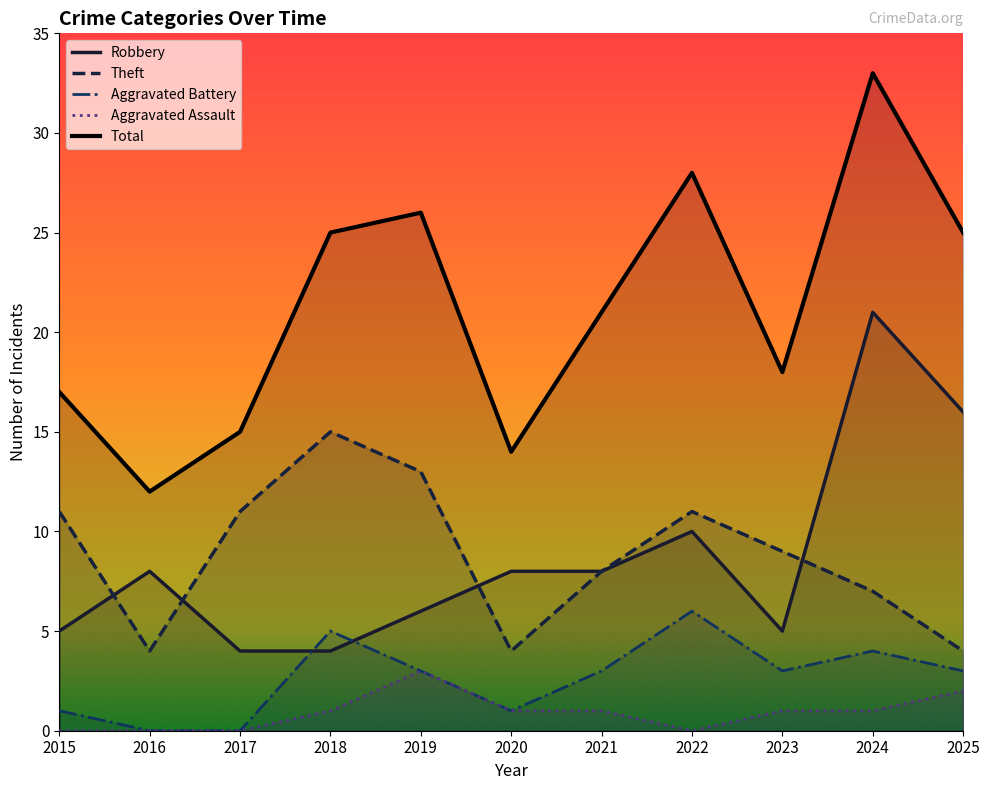

Reading right to left, list all the values displayed in this chart.

Robbery: 2025=16	2024=21	2023=5	2022=10	2021=8	2020=8	2019=6	2018=4	2017=4	2016=8	2015=5
Theft: 2025=4	2024=7	2023=9	2022=11	2021=8	2020=4	2019=13	2018=15	2017=11	2016=4	2015=11
Aggravated Battery: 2025=3	2024=4	2023=3	2022=6	2021=3	2020=1	2019=3	2018=5	2017=0	2016=0	2015=1
Aggravated Assault: 2025=2	2024=1	2023=1	2022=0	2021=1	2020=1	2019=3	2018=1	2017=0	2016=0	2015=0
Total: 2025=25	2024=33	2023=18	2022=28	2021=21	2020=14	2019=26	2018=25	2017=15	2016=12	2015=17